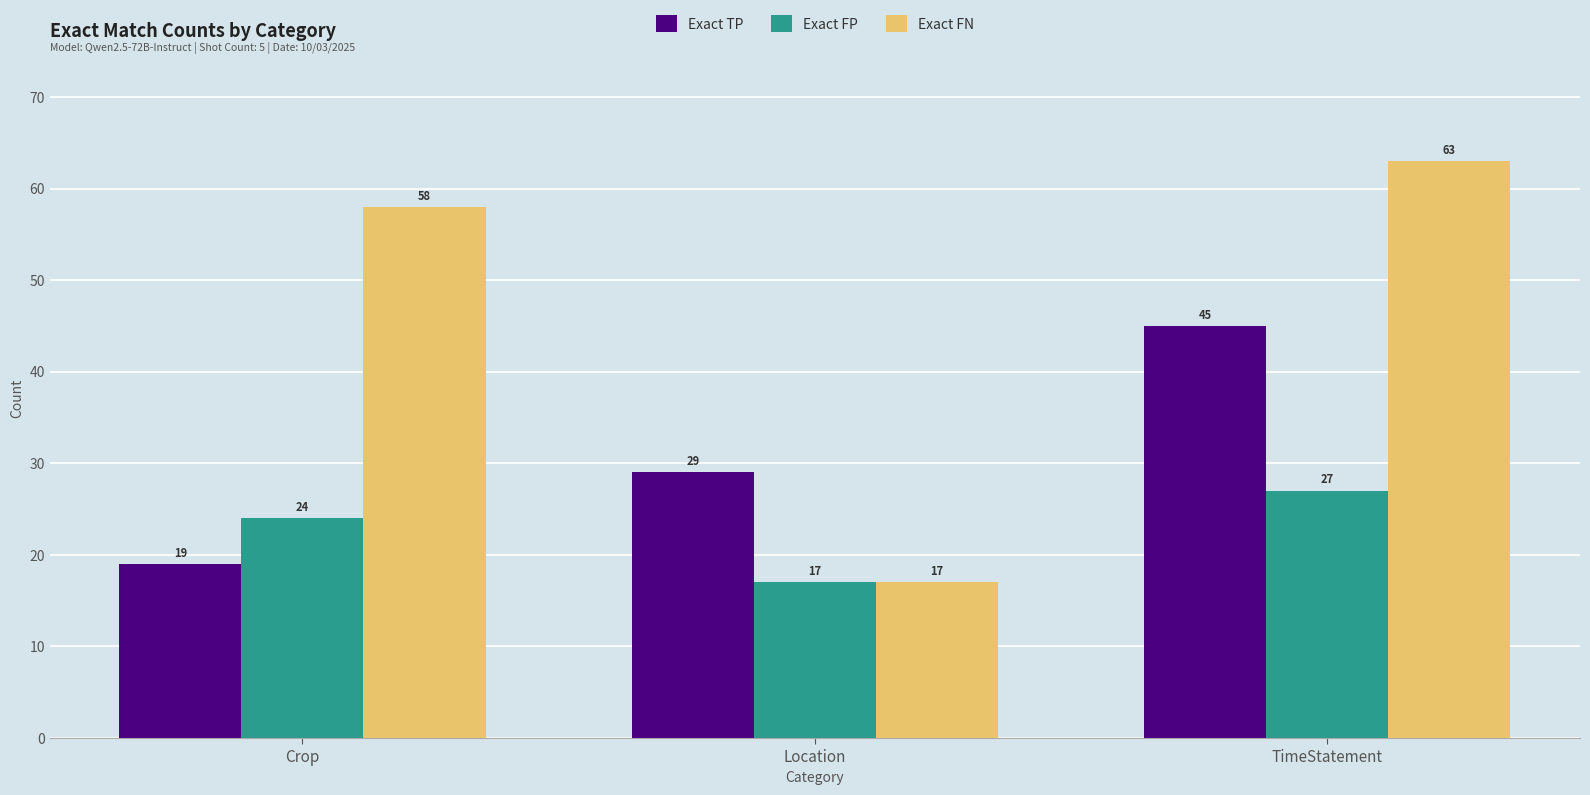

Which label corresponds to the largest value in the chart?

TimeStatement